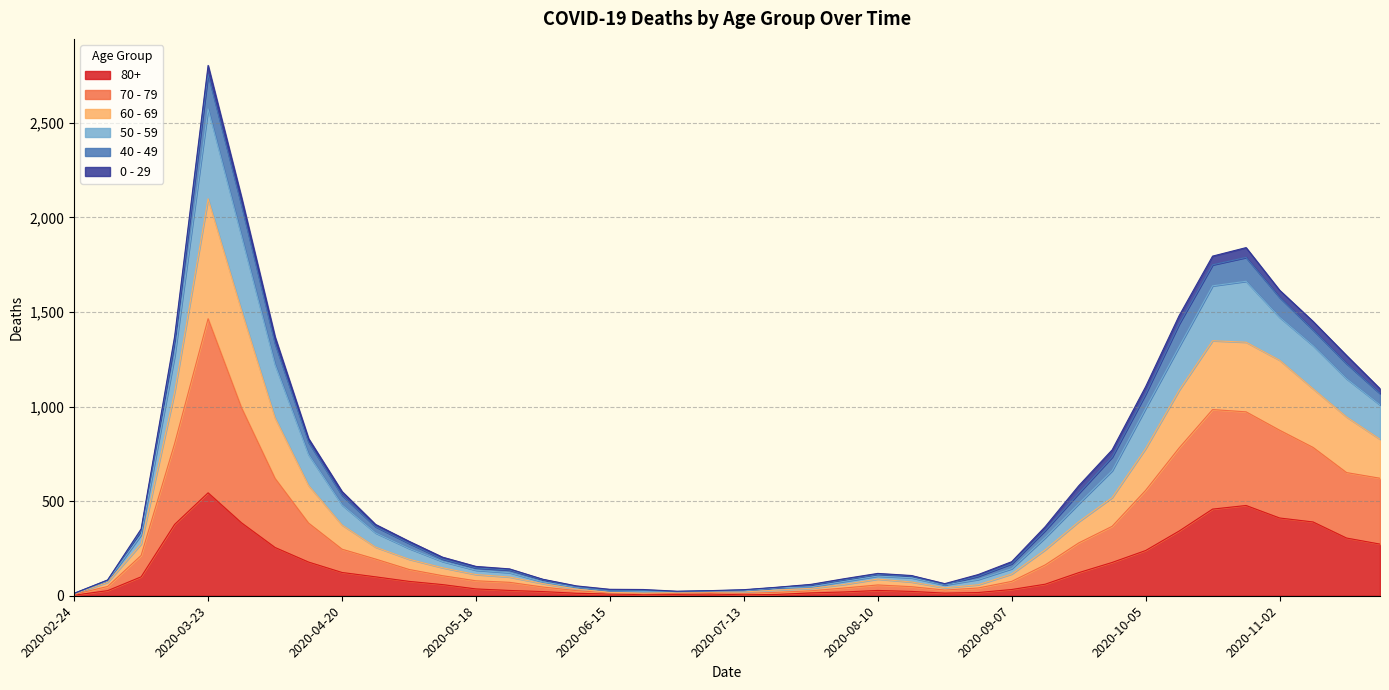

How many interior local peaks does the 60 - 69 series have?

3